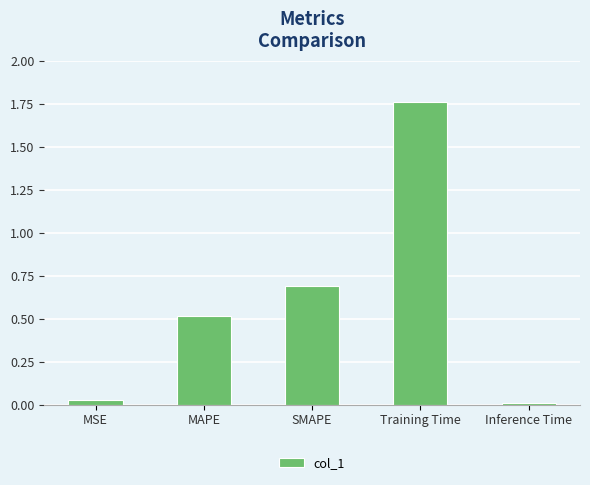

Which label corresponds to the smallest value in the chart?

Inference Time